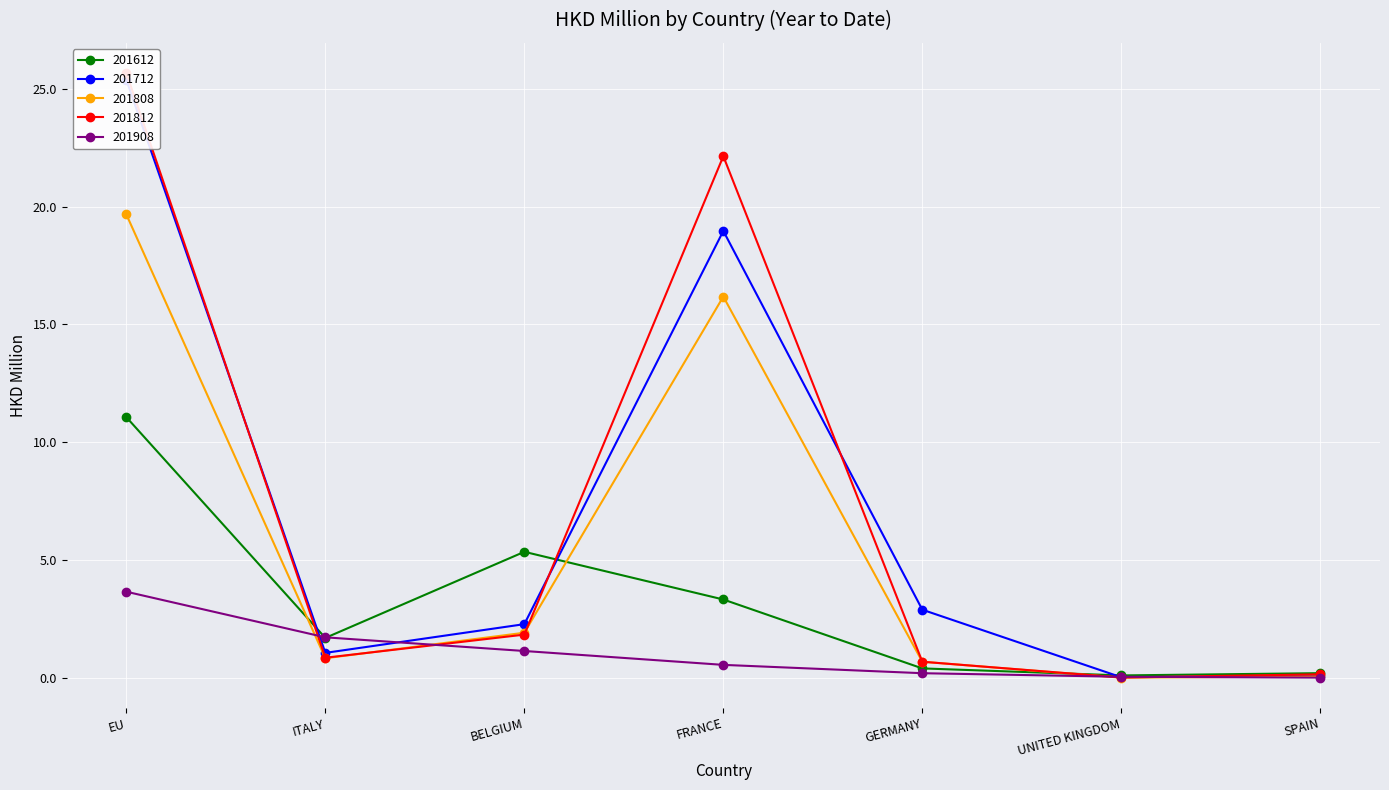

At which category does 201712 reach its first local valley?

ITALY